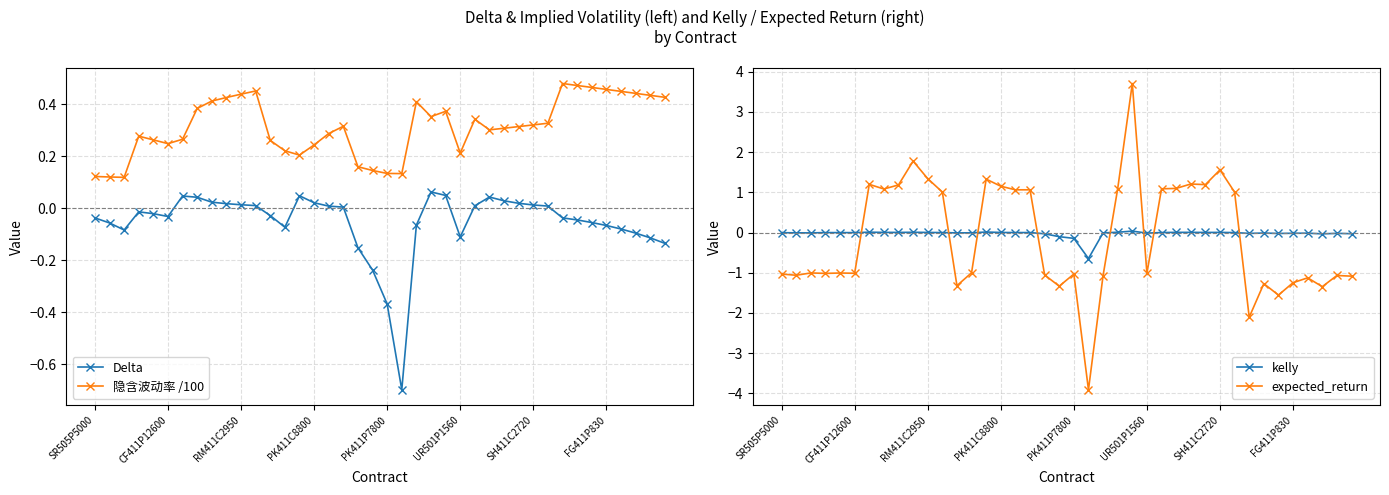

Which has a higher value, 38 or 11?

11